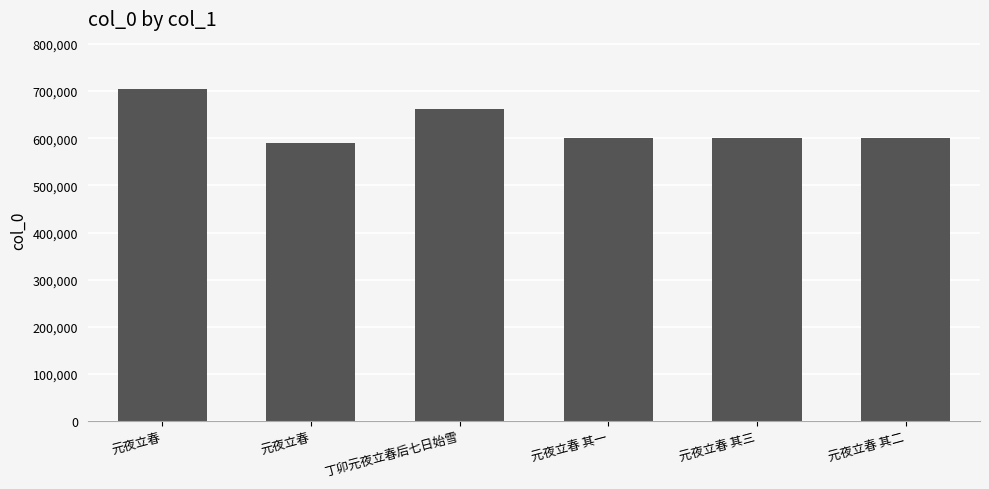

List the labels in order of value, largest first.

元夜立春, 丁卯元夜立春后七日始雪, 元夜立春 其三, 元夜立春 其二, 元夜立春 其一, 元夜立春